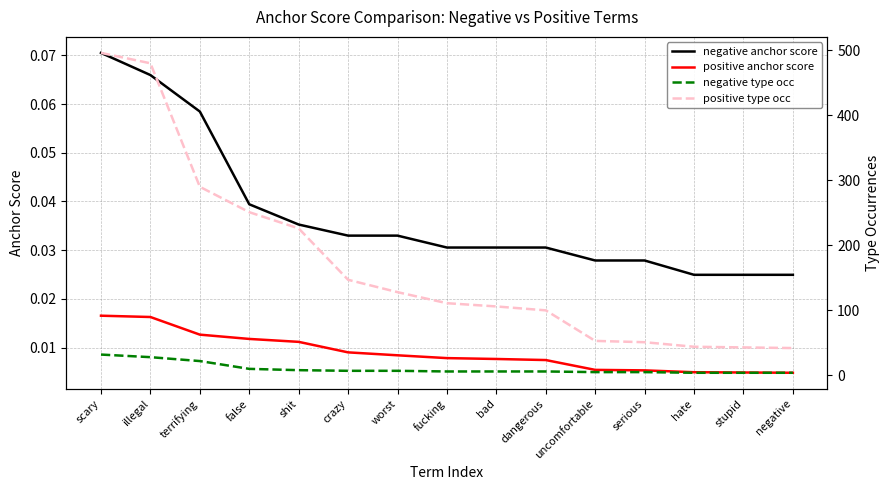

What is the label of the 11th point from the right?

shit